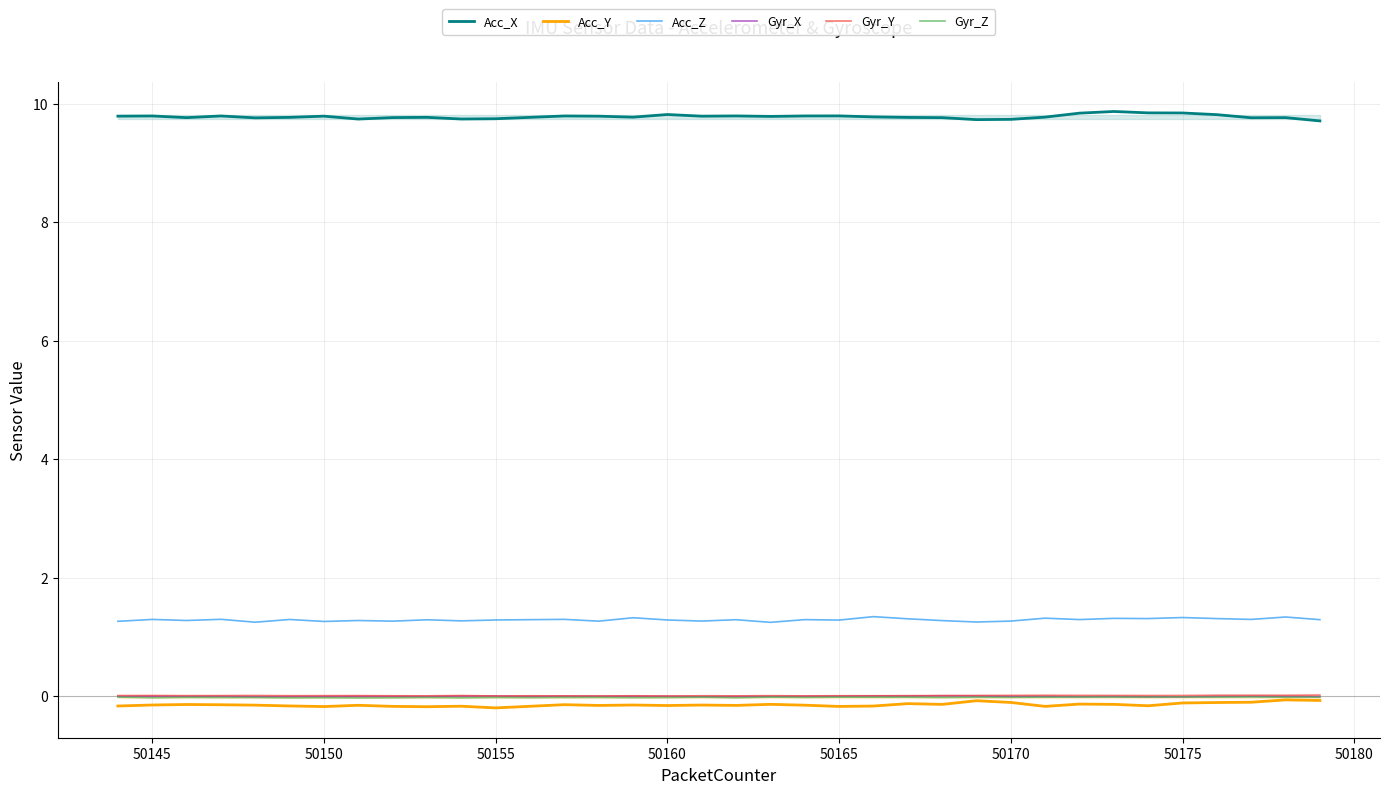

What is the maximum value shown in the chart?

9.9